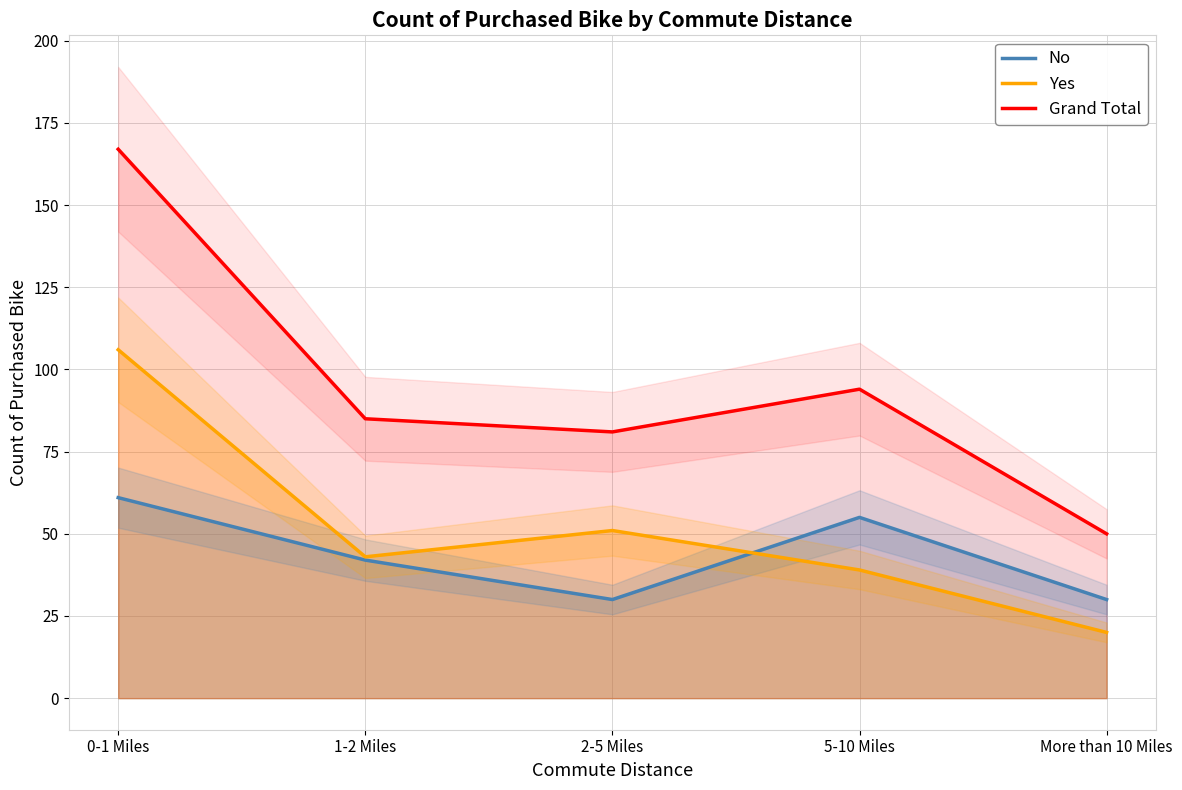

True or false: Grand Total and No intersect in this chart.

False